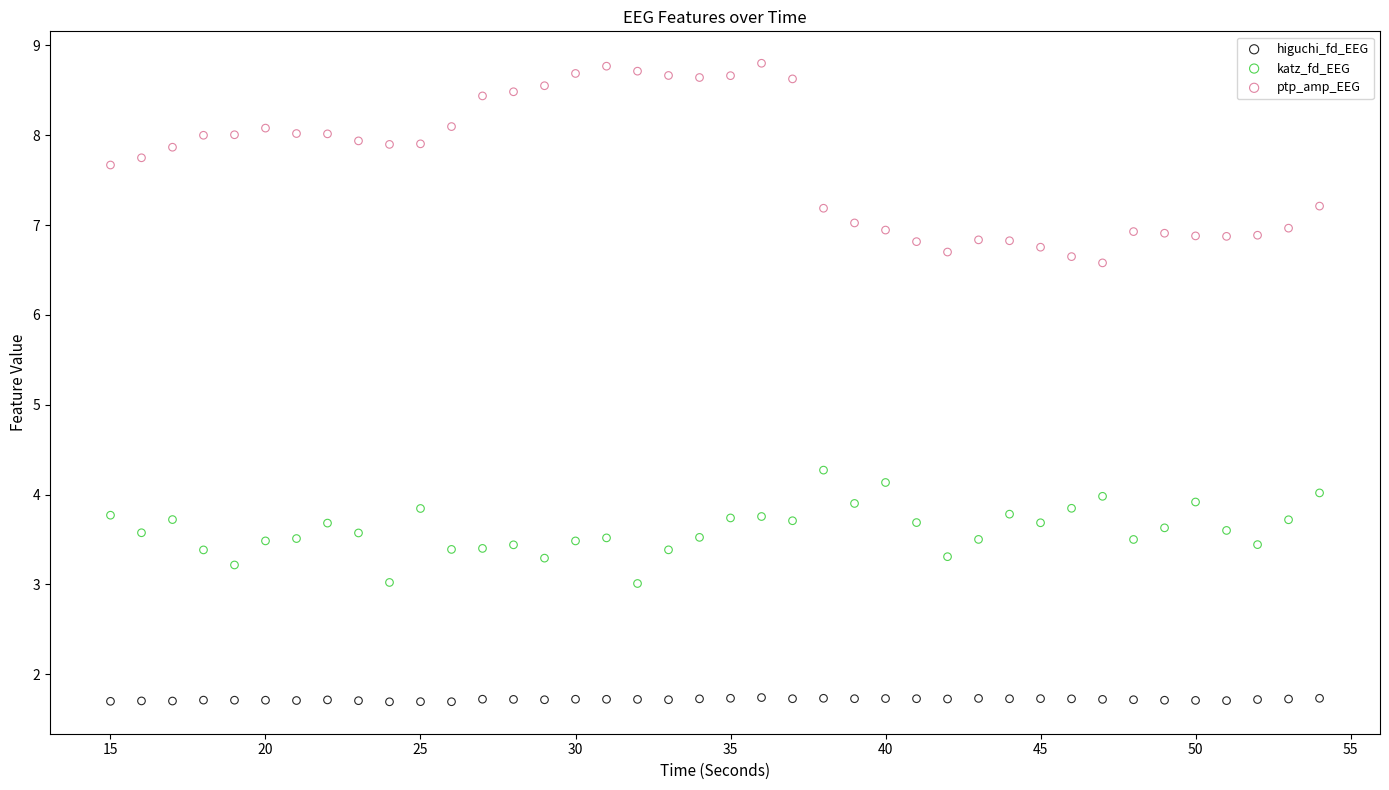

Which series reaches the maximum Y coordinate?

ptp_amp_EEG